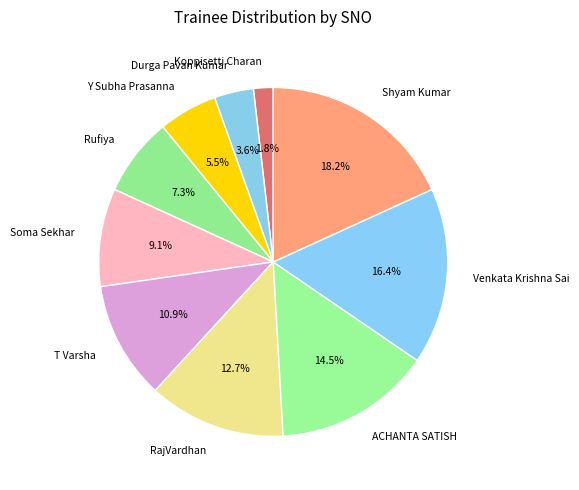

To the nearest percent, what is the difference between the Soma Sekhar and ACHANTA SATISH slice percentages?

5%